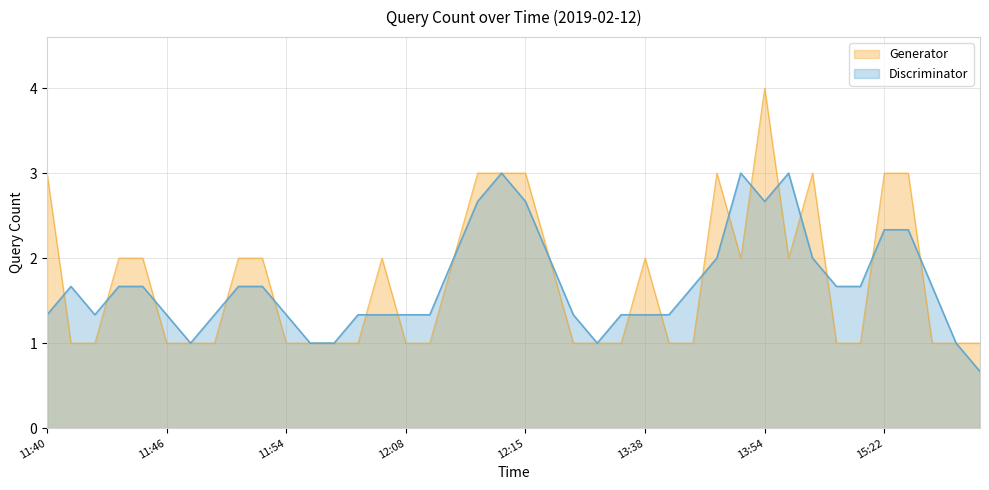

What is the average value?

2